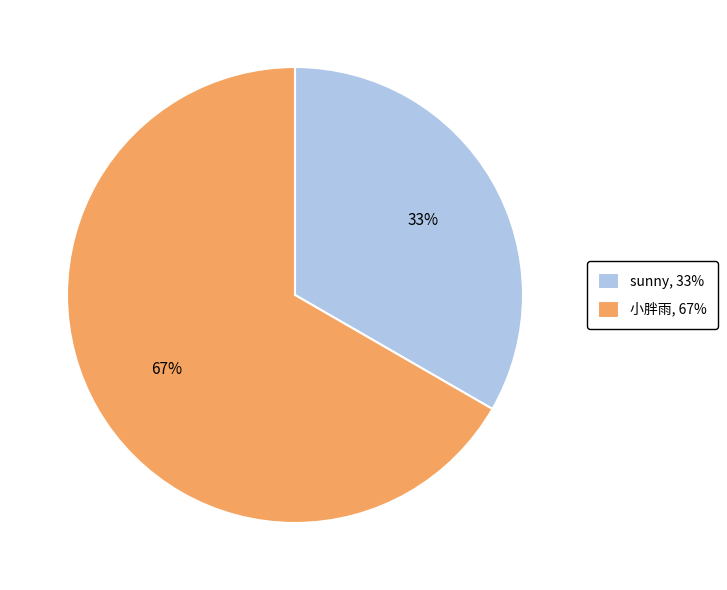

Combined, do sunny and 小胖雨 account for over 50%?

Yes